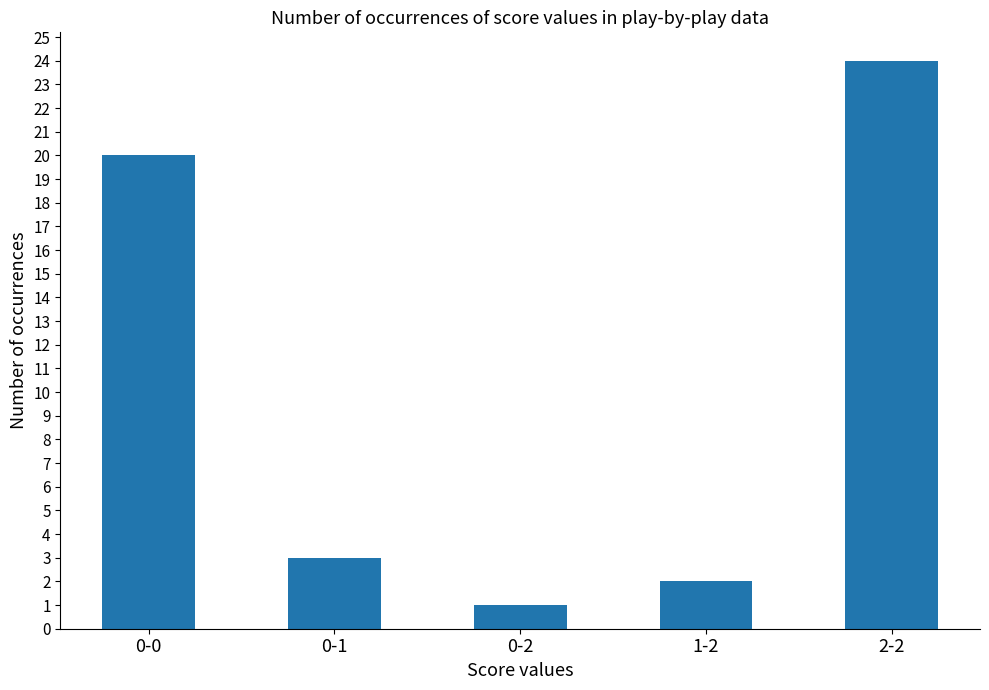

Reading right to left, list all the values displayed in this chart.

2-2=24	1-2=2	0-2=1	0-1=3	0-0=20